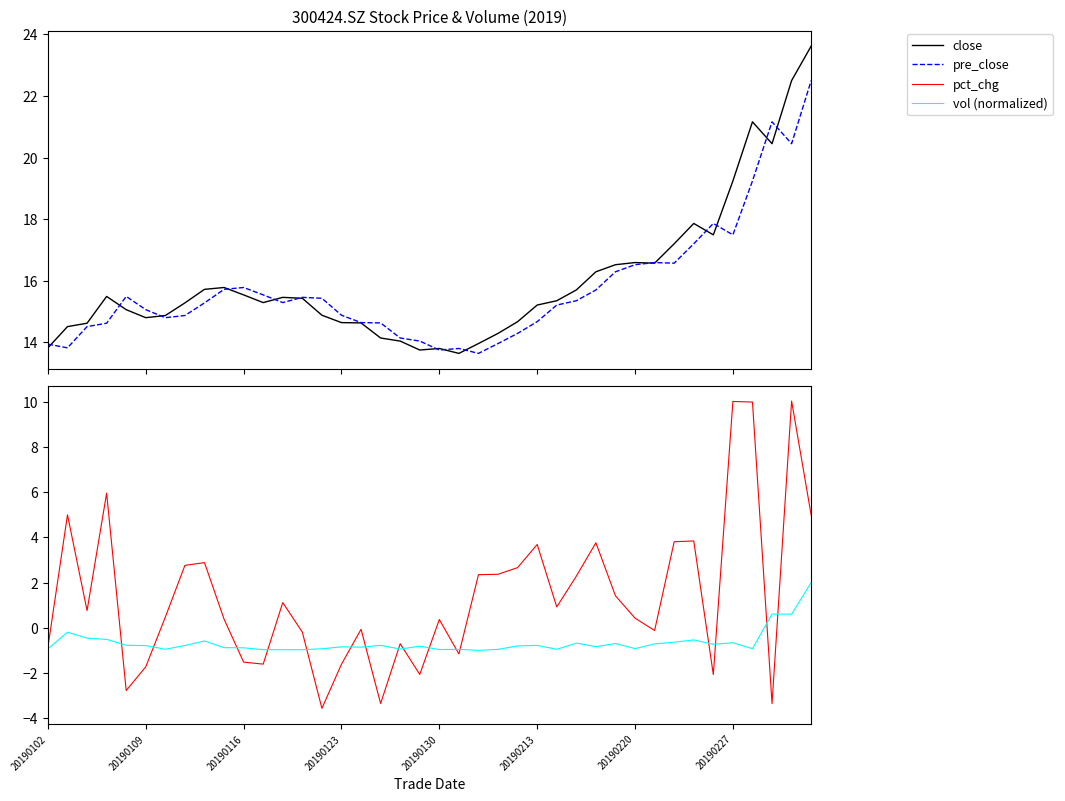

Where does the vol (normalized) series first go above 0?

37